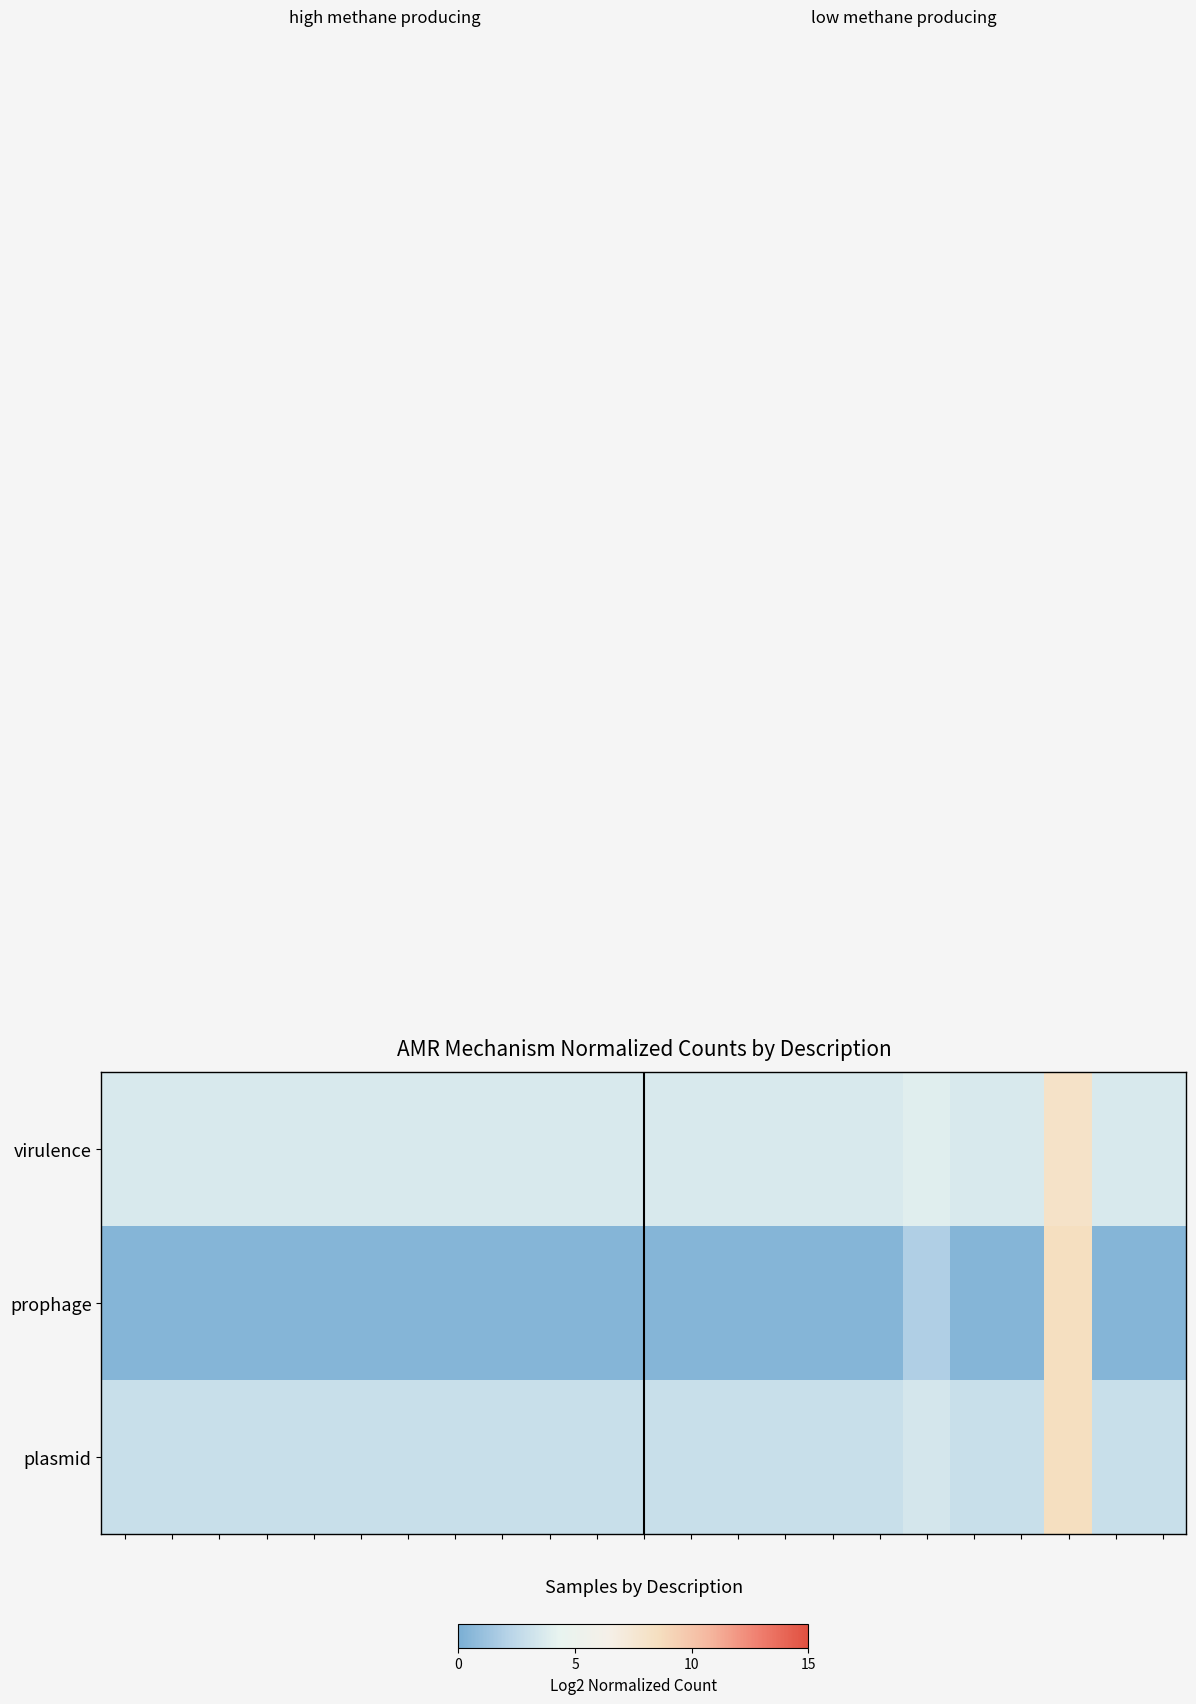

What is the maximum value shown in the chart?

8.5